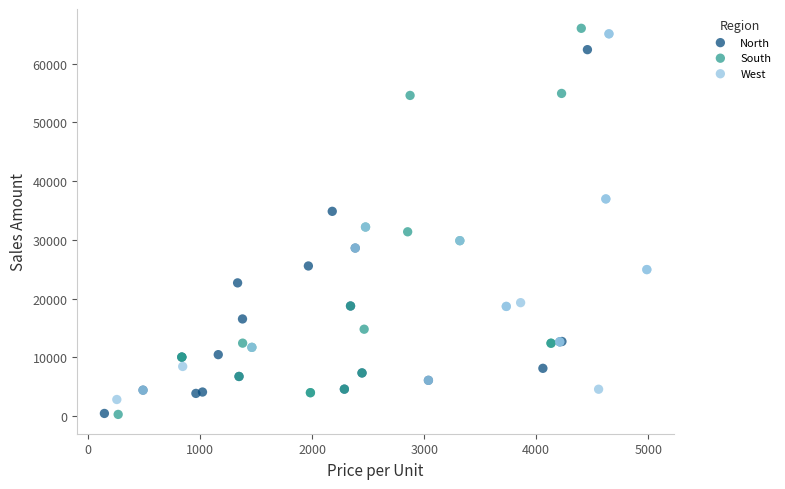

Which series has the largest Y range (max minus min)?

South